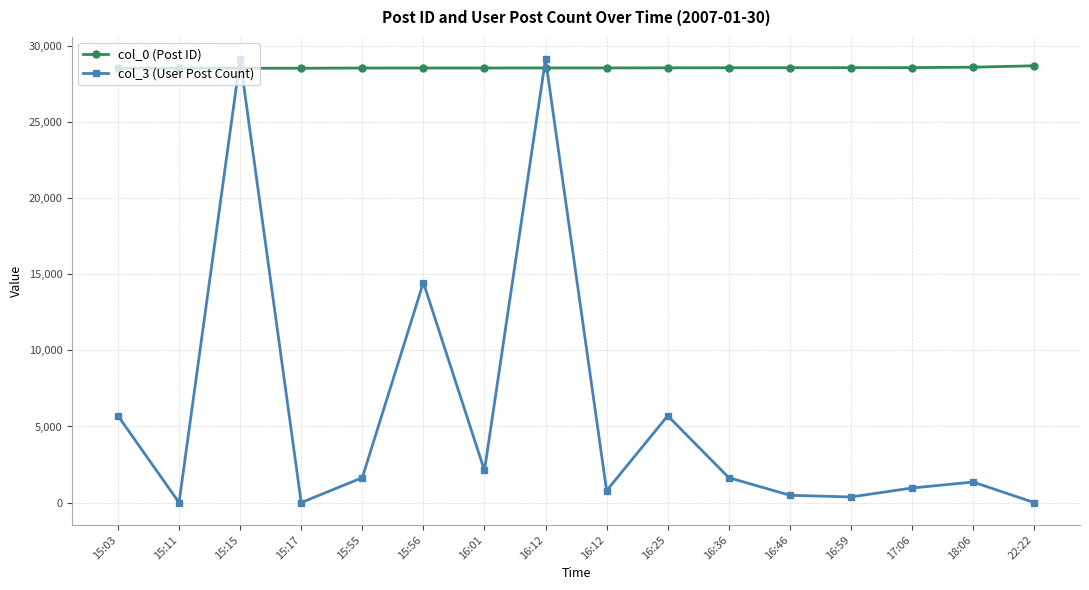

What is the difference between the highest and lowest values at 15:17?

28535